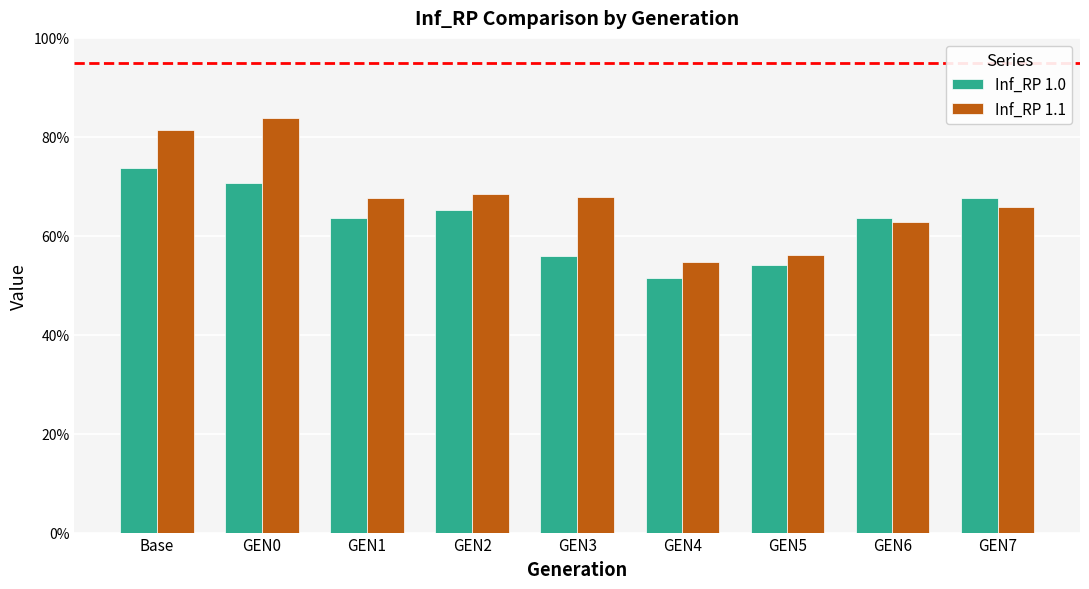

Read the Inf_RP 1.0 value at Base.

0.7